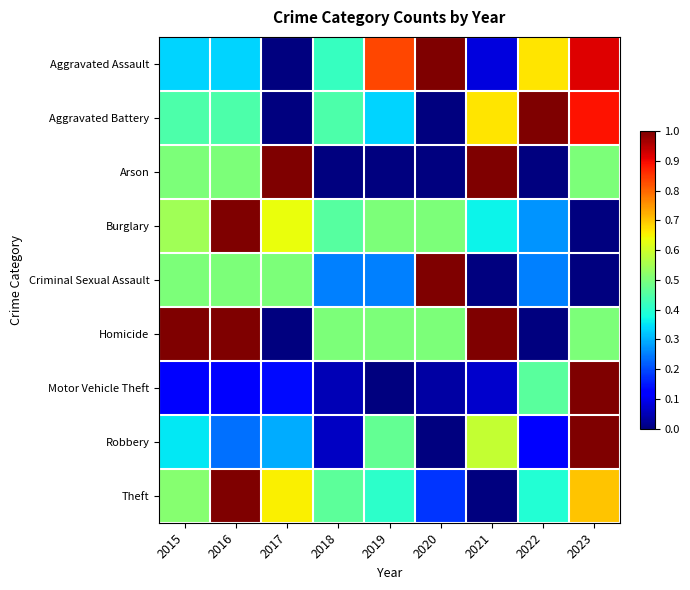

Reading left to right, list all the values displayed in this chart.

Aggravated Assault: 2015=0.3	2016=0.3	2017=0.0	2018=0.4	2019=0.8	2020=1.0	2021=0.1	2022=0.7	2023=0.9
Aggravated Battery: 2015=0.4	2016=0.4	2017=0.0	2018=0.4	2019=0.3	2020=0.0	2021=0.7	2022=1.0	2023=0.9
Arson: 2015=0.5	2016=0.5	2017=1.0	2018=0.0	2019=0.0	2020=0.0	2021=1.0	2022=0.0	2023=0.5
Burglary: 2015=0.5	2016=1.0	2017=0.6	2018=0.5	2019=0.5	2020=0.5	2021=0.4	2022=0.3	2023=0.0
Criminal Sexual Assault: 2015=0.5	2016=0.5	2017=0.5	2018=0.2	2019=0.2	2020=1.0	2021=0.0	2022=0.2	2023=0.0
Homicide: 2015=1.0	2016=1.0	2017=0.0	2018=0.5	2019=0.5	2020=0.5	2021=1.0	2022=0.0	2023=0.5
Motor Vehicle Theft: 2015=0.1	2016=0.1	2017=0.1	2018=0.0	2019=0.0	2020=0.0	2021=0.1	2022=0.5	2023=1.0
Robbery: 2015=0.4	2016=0.2	2017=0.3	2018=0.1	2019=0.5	2020=0.0	2021=0.6	2022=0.1	2023=1.0
Theft: 2015=0.5	2016=1.0	2017=0.7	2018=0.5	2019=0.4	2020=0.2	2021=0.0	2022=0.4	2023=0.7